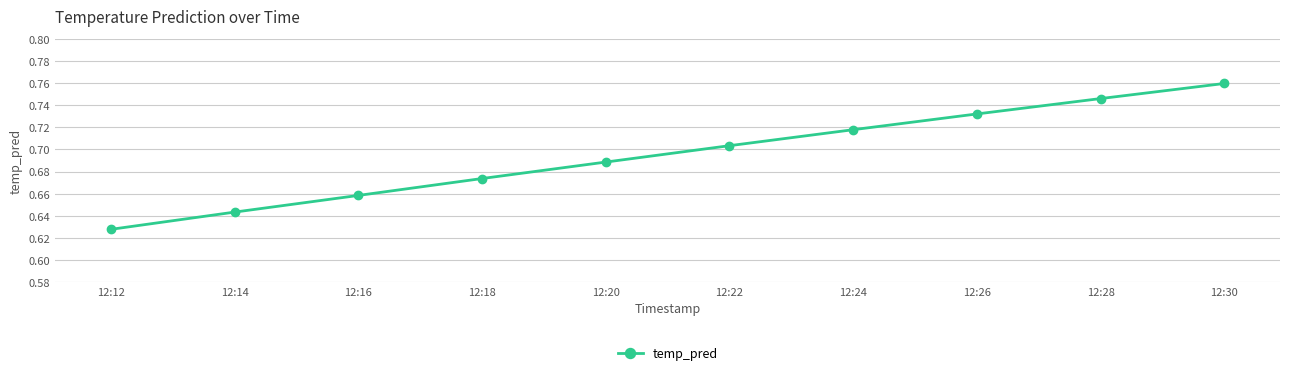

Count the number of data series in this chart.

1